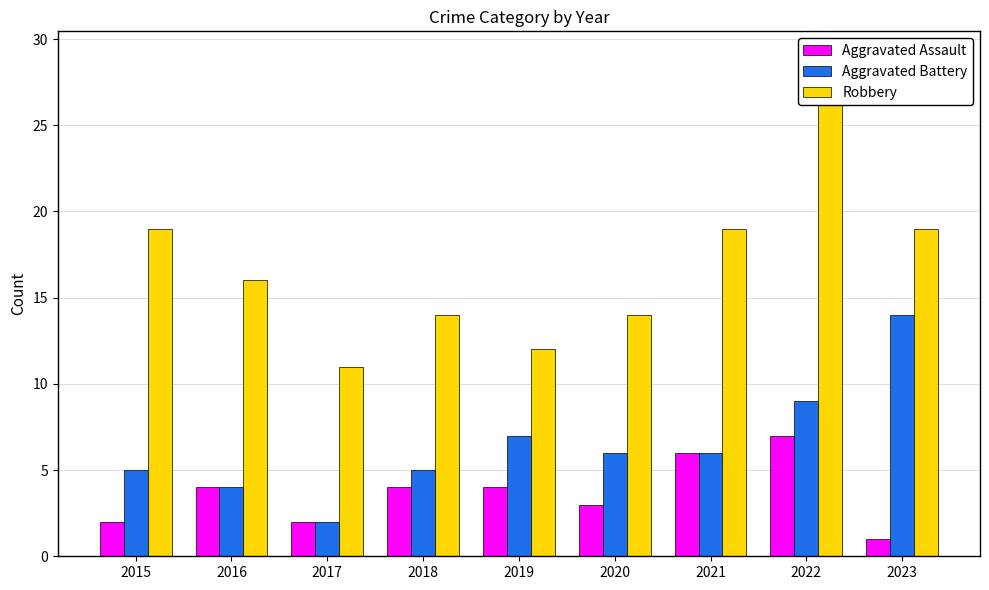

Does the chart contain any negative values?

No